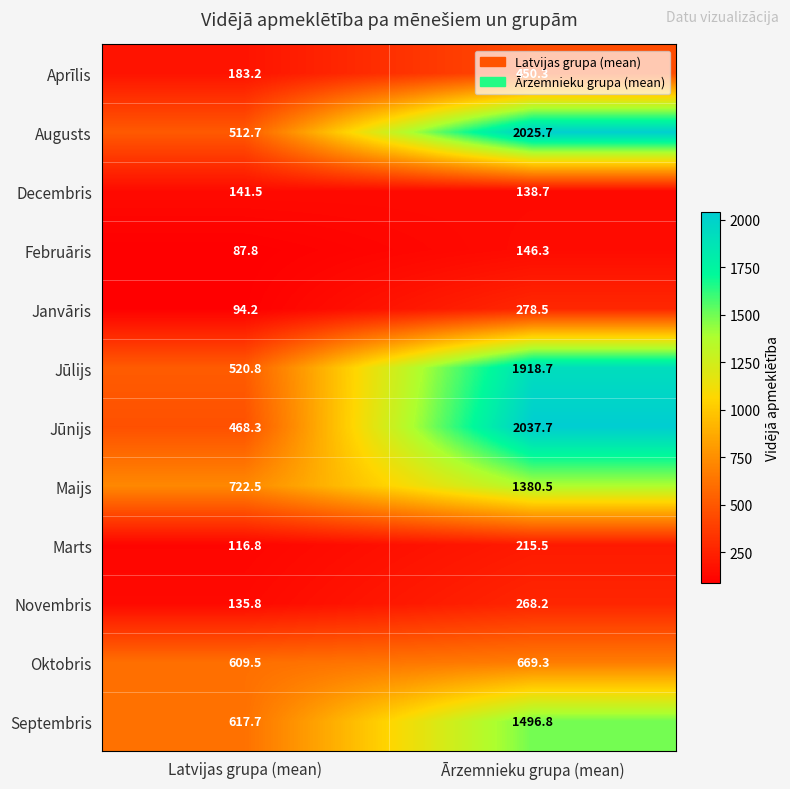

Count the number of data series in this chart.

12